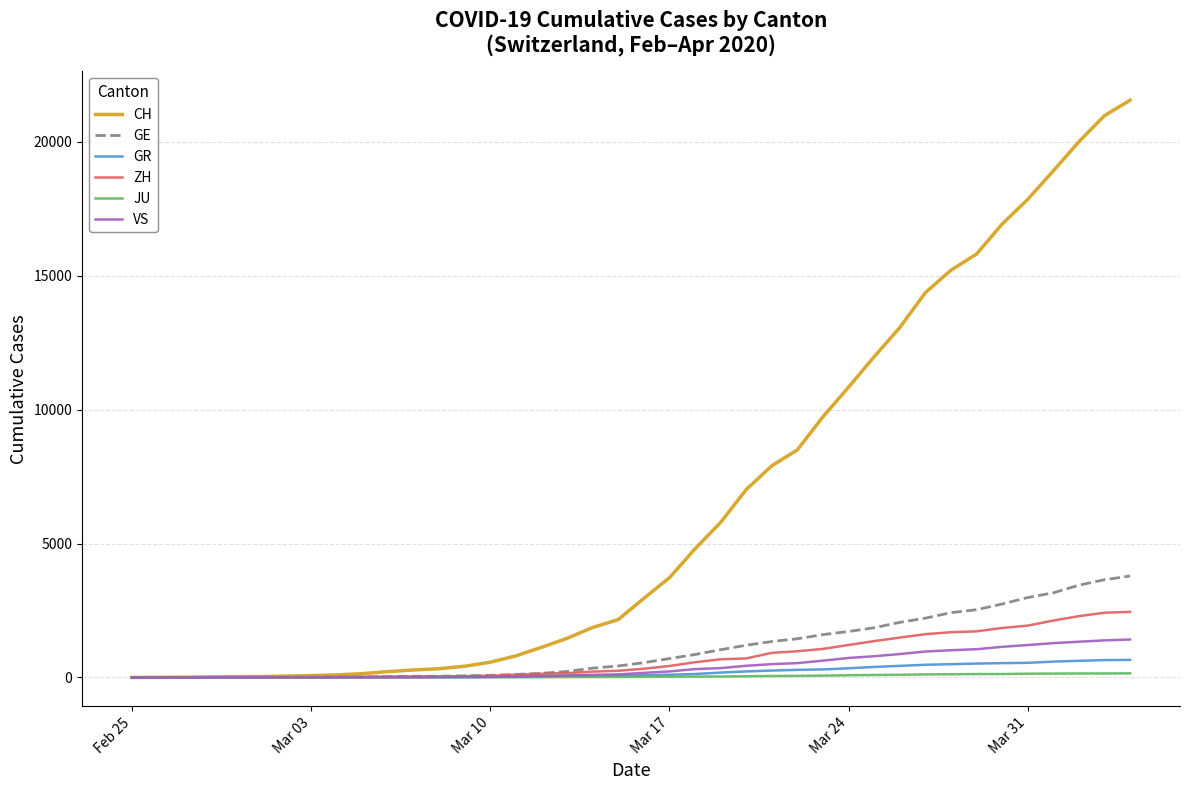

Which series has the widest spread of values?

CH